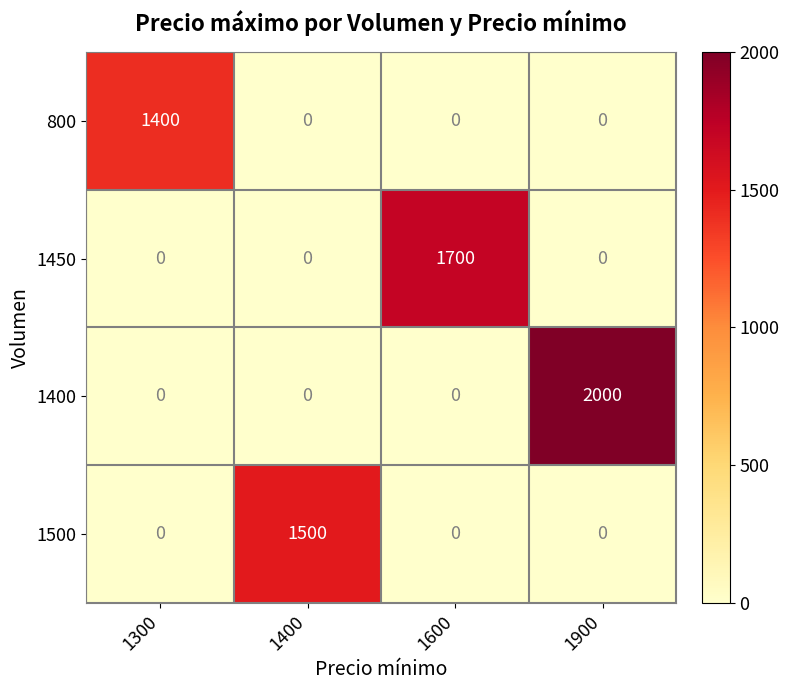

Rank the series by their maximum value, from highest to lowest.

1400, 1450, 1500, 800